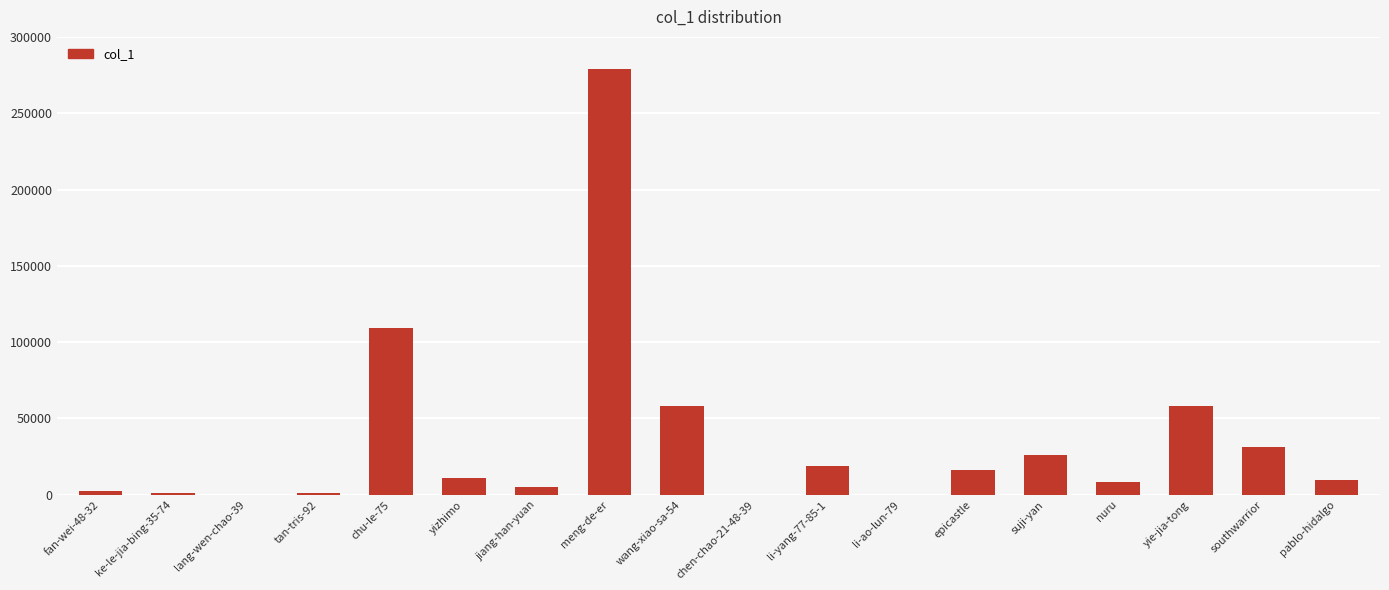

What is the approximate value at tan-tris-92?

882